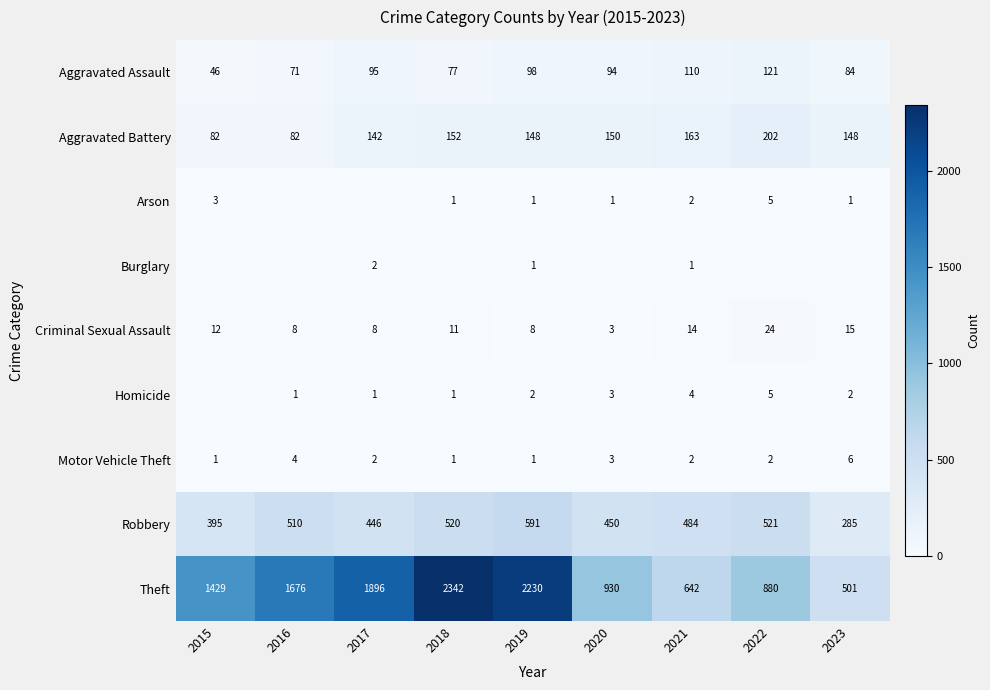

Between 2020 and 2019, which is larger?

2019